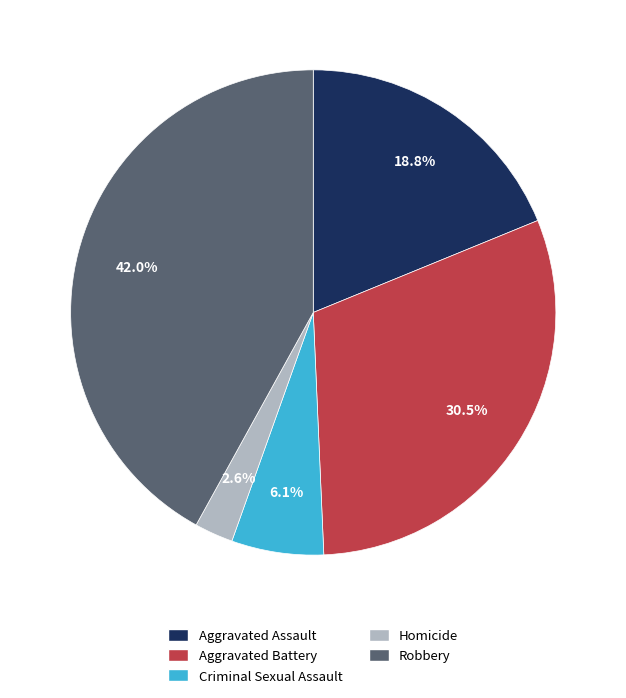

Is there any slice that represents more than half of the pie?

No